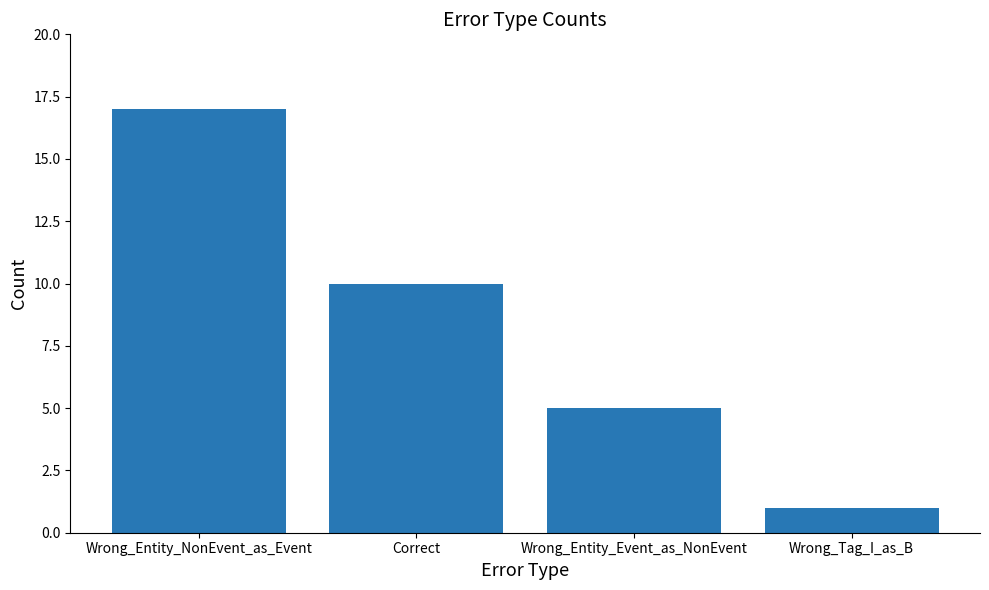

Between Wrong_Entity_Event_as_NonEvent and Wrong_Tag_I_as_B, which is larger?

Wrong_Entity_Event_as_NonEvent